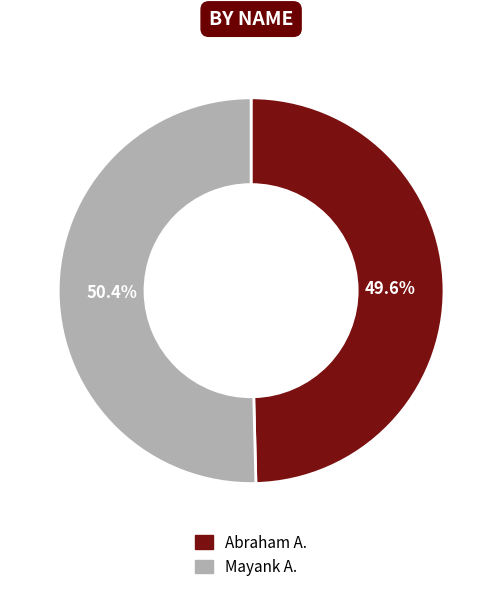

How many segments does this pie chart have?

2